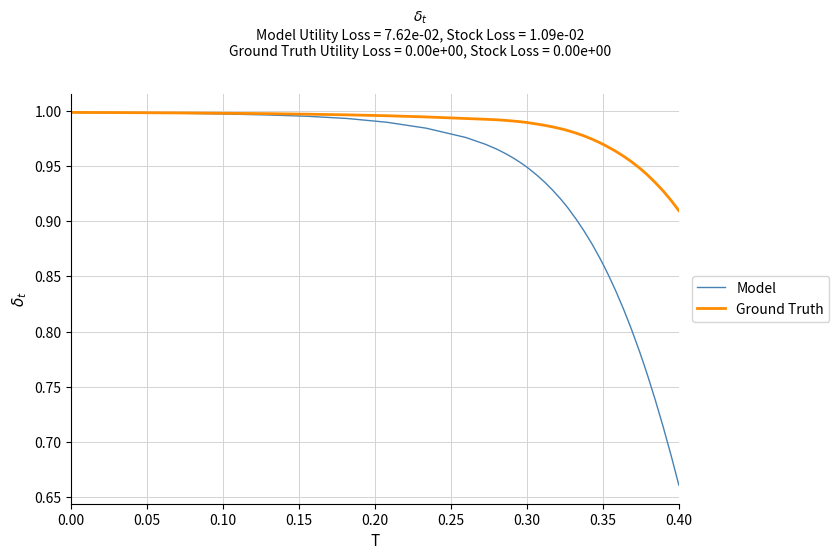

Which series has the largest total across all categories?

Ground Truth